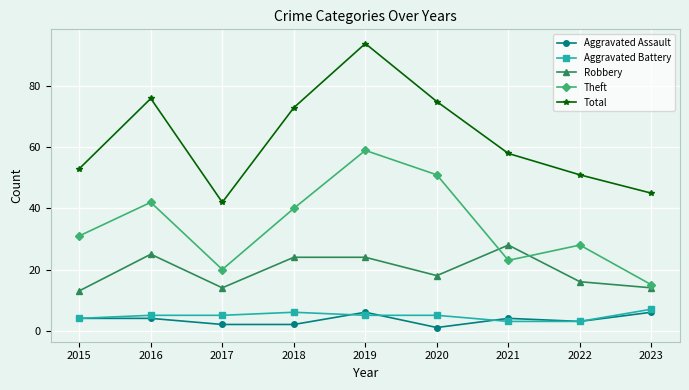

What is the minimum value shown in the chart?

1